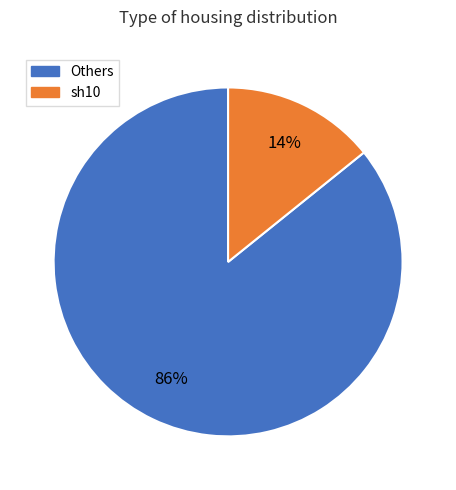

To the nearest percent, what is the difference between the largest and smallest slice percentages?

72%